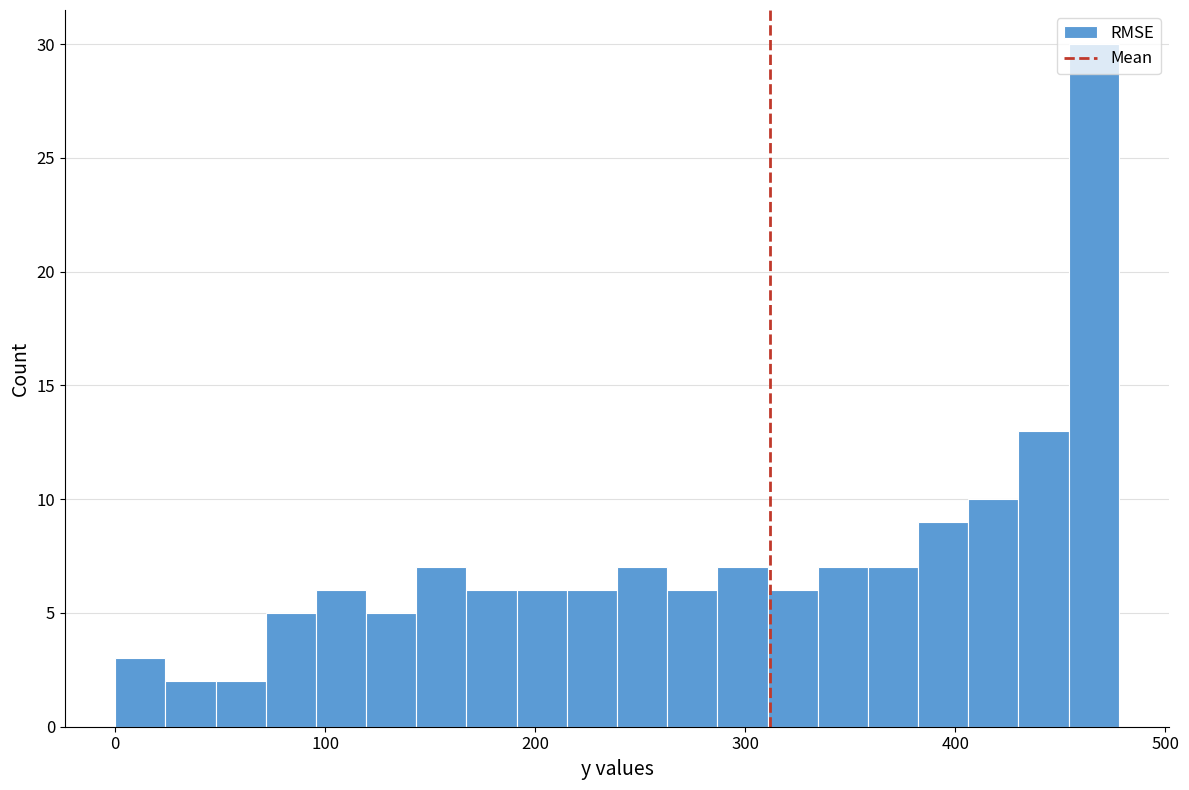

Around what value on the x-axis is the tallest bar? Give the approximate position of its centre, as read against the axis.

470